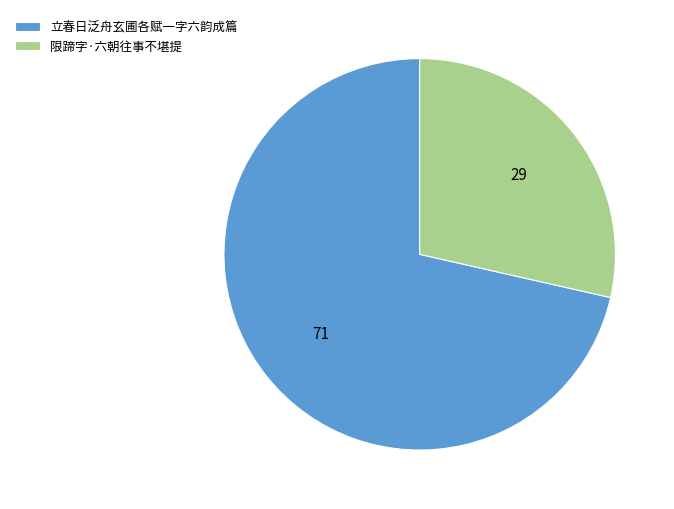

Which has a higher value, 立春日泛舟玄圃各赋一字六韵成篇 or 限蹄字·六朝往事不堪提?

立春日泛舟玄圃各赋一字六韵成篇